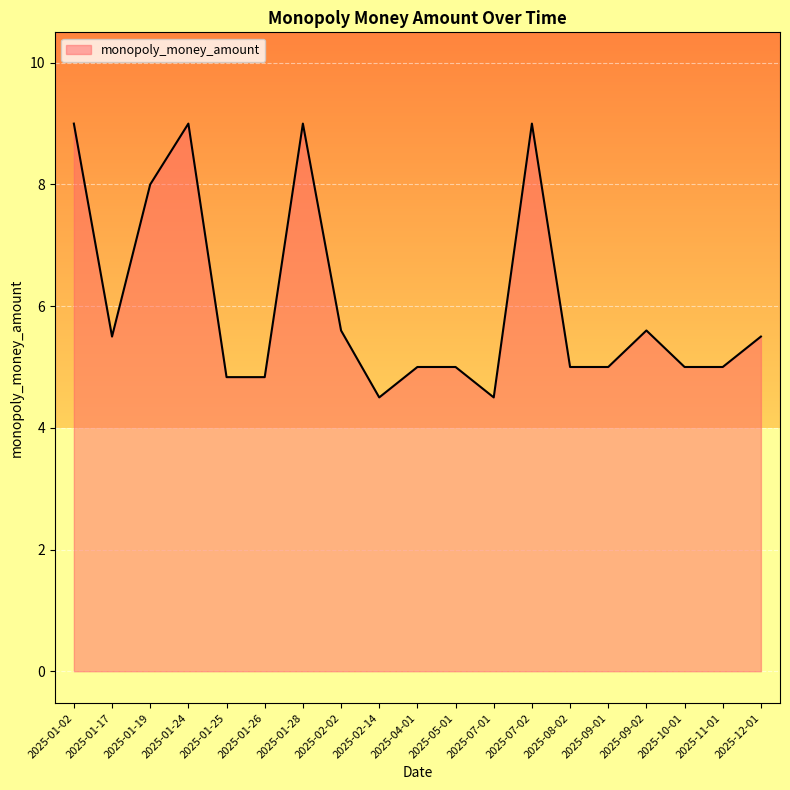

Is it true that the value at 2025-02-02 is 9.8?

False